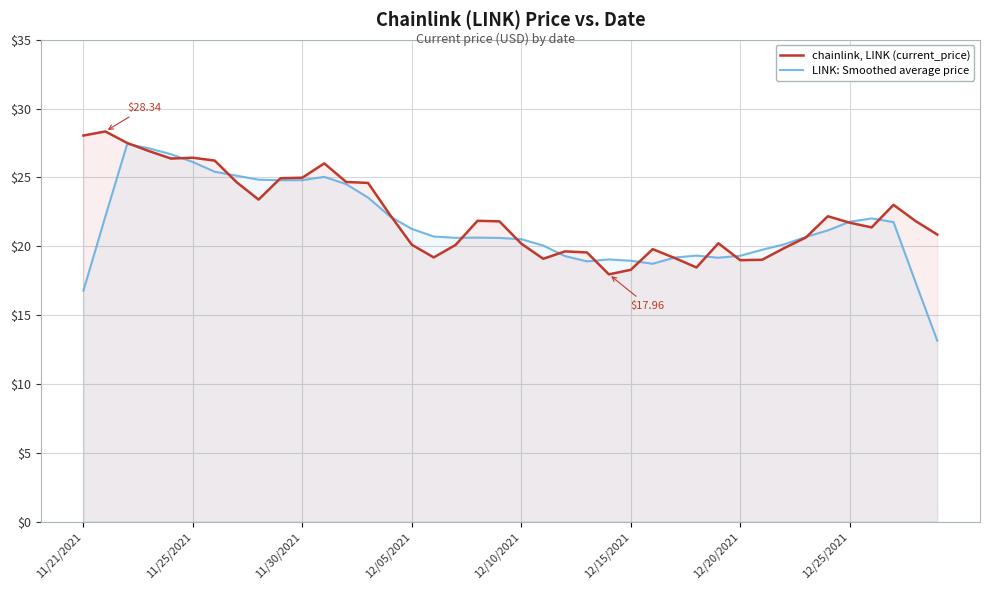

What is the difference between the maximum and second lowest values in the chainlink, LINK (current_price) series?

10.1